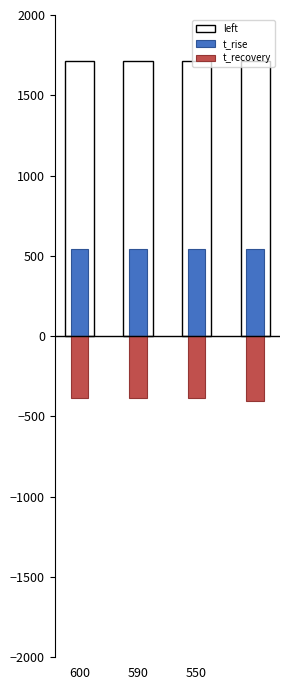

Is it true that left equals 1715.0 at 590?

True